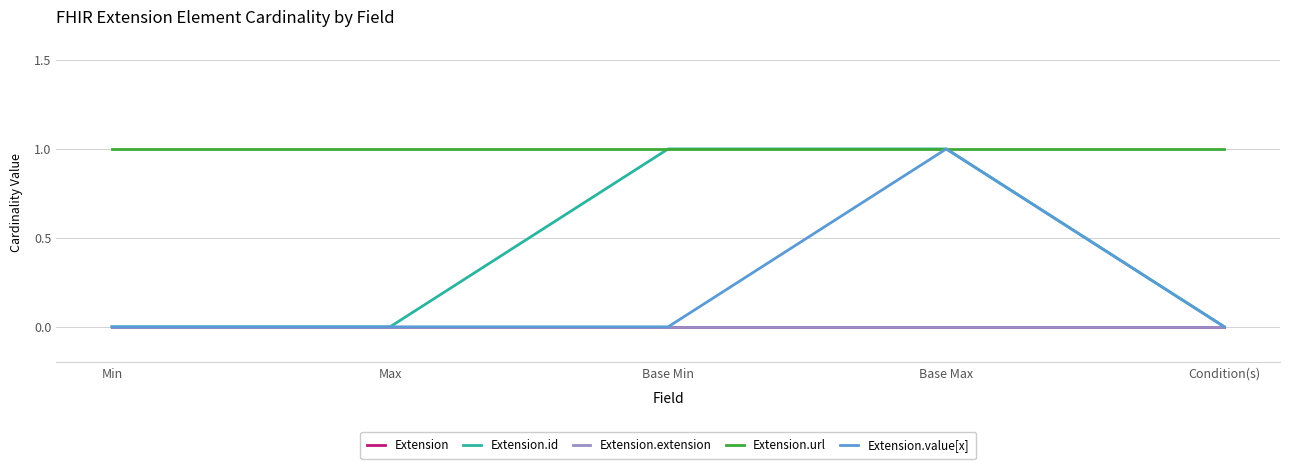

What is the difference between the highest and lowest values at Max?

1